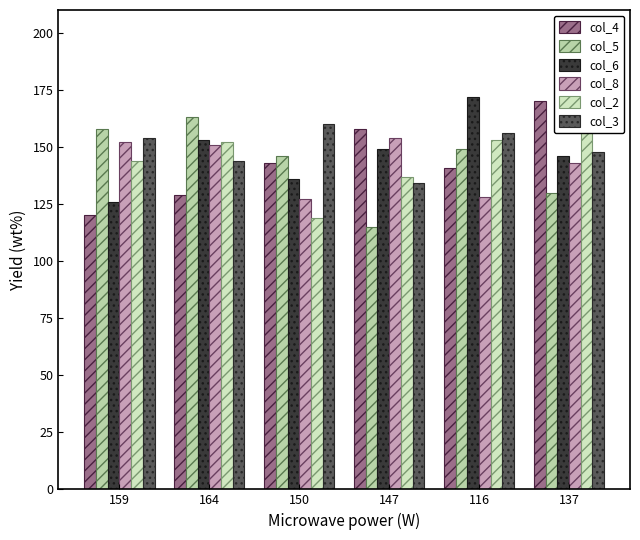

How many data points in col_4 are above 143?

2